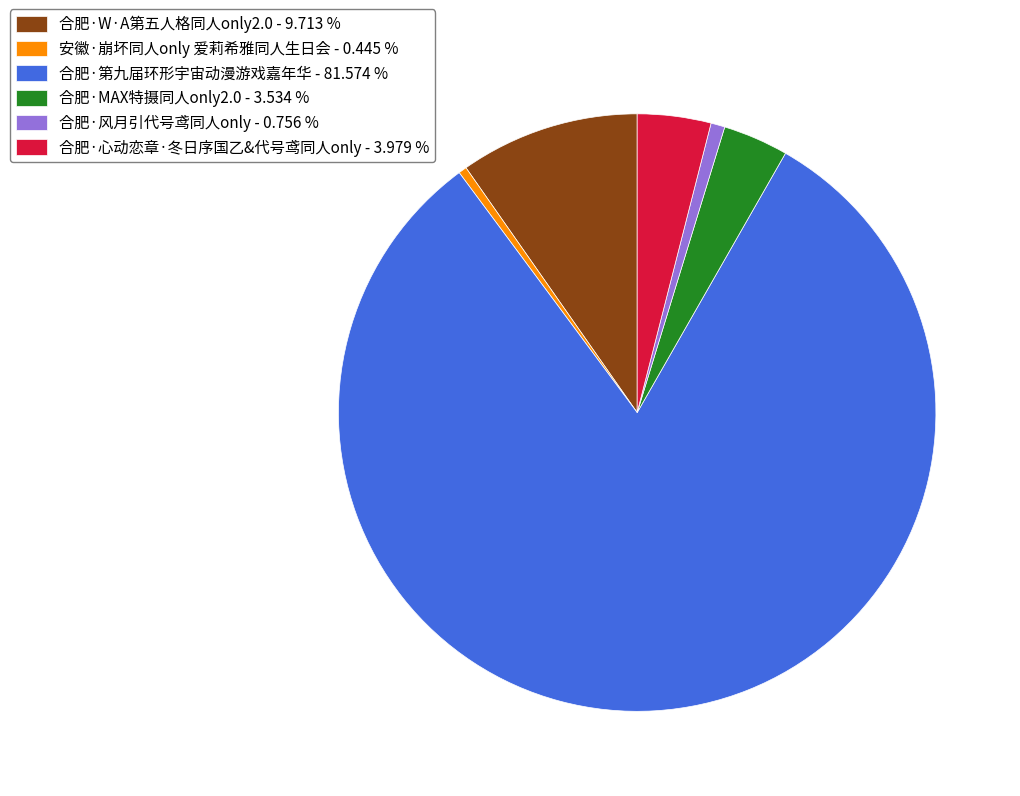

Combined, do 合肥·第九届环形宇宙动漫游戏嘉年华 - 81.574 % and 合肥·W·A第五人格同人only2.0 - 9.713 % account for over 50%?

Yes